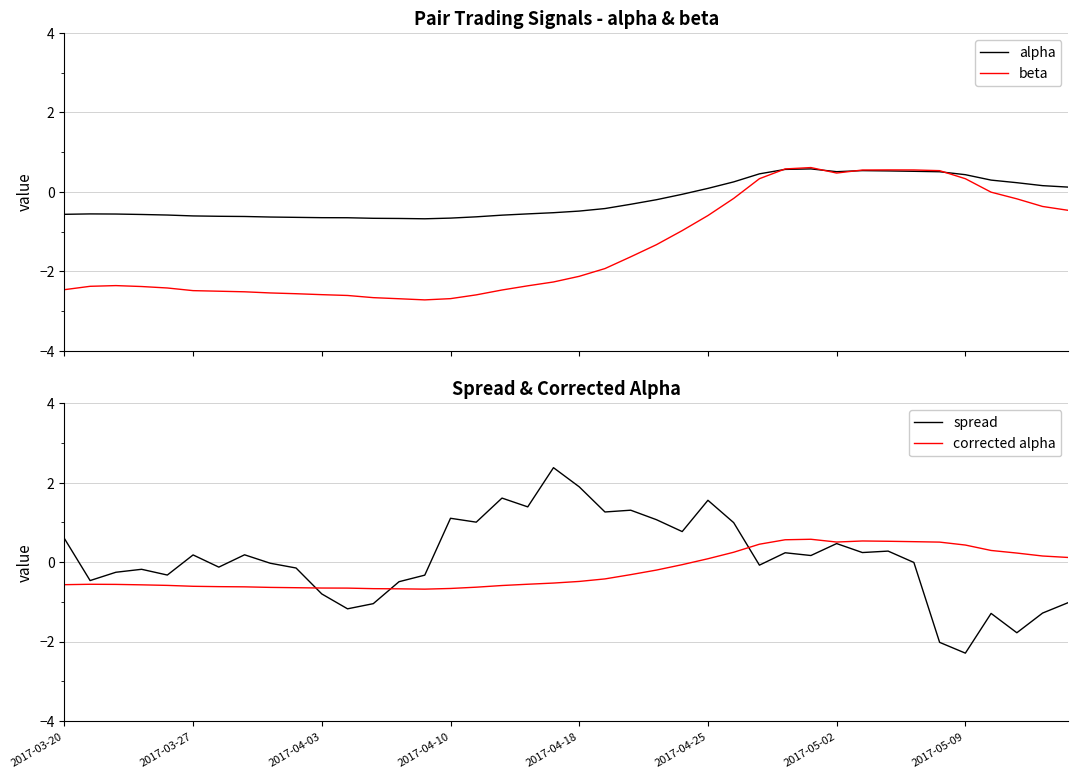

What is the maximum value for alpha?

0.6